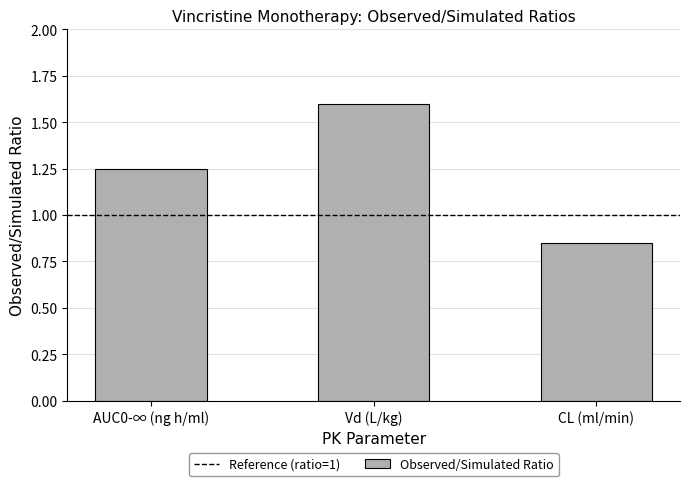

What is the value of the 2nd bar from the left?

1.6